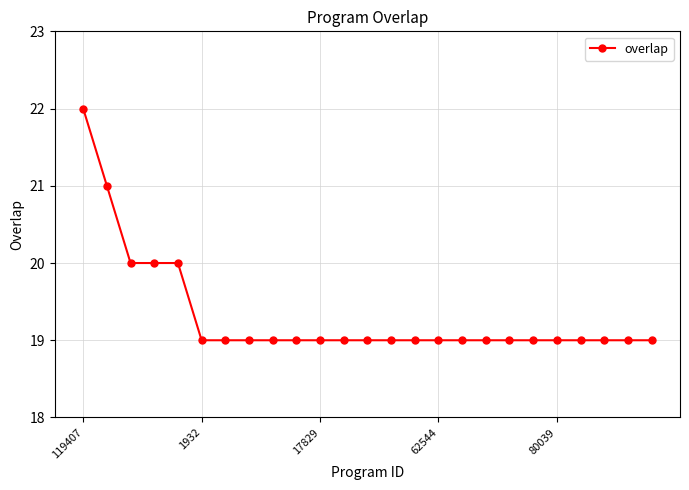

What is the sum of all values?

483